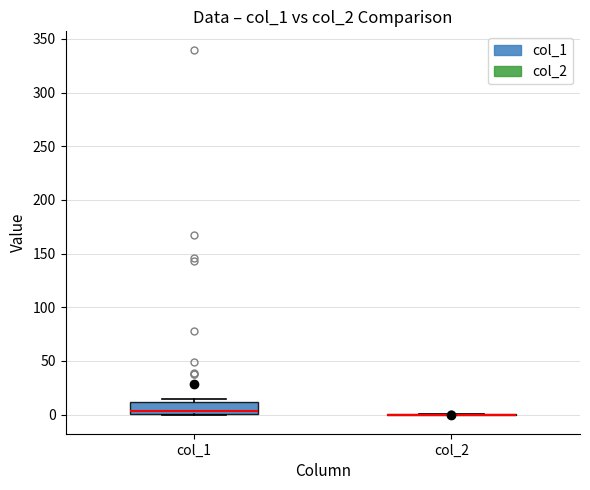

Reading left to right, transcribe this box plot: for each box, give where its median line is, the range the box spans, and where its two whiskers end, as read against the y-axis. The values are not printed on the chart, so give them approximately, as read against the axis.

col_1: median 5, box 0 to 10, whiskers 0 to 15
col_2: box collapsed to a line at 0, whiskers 0 to 0